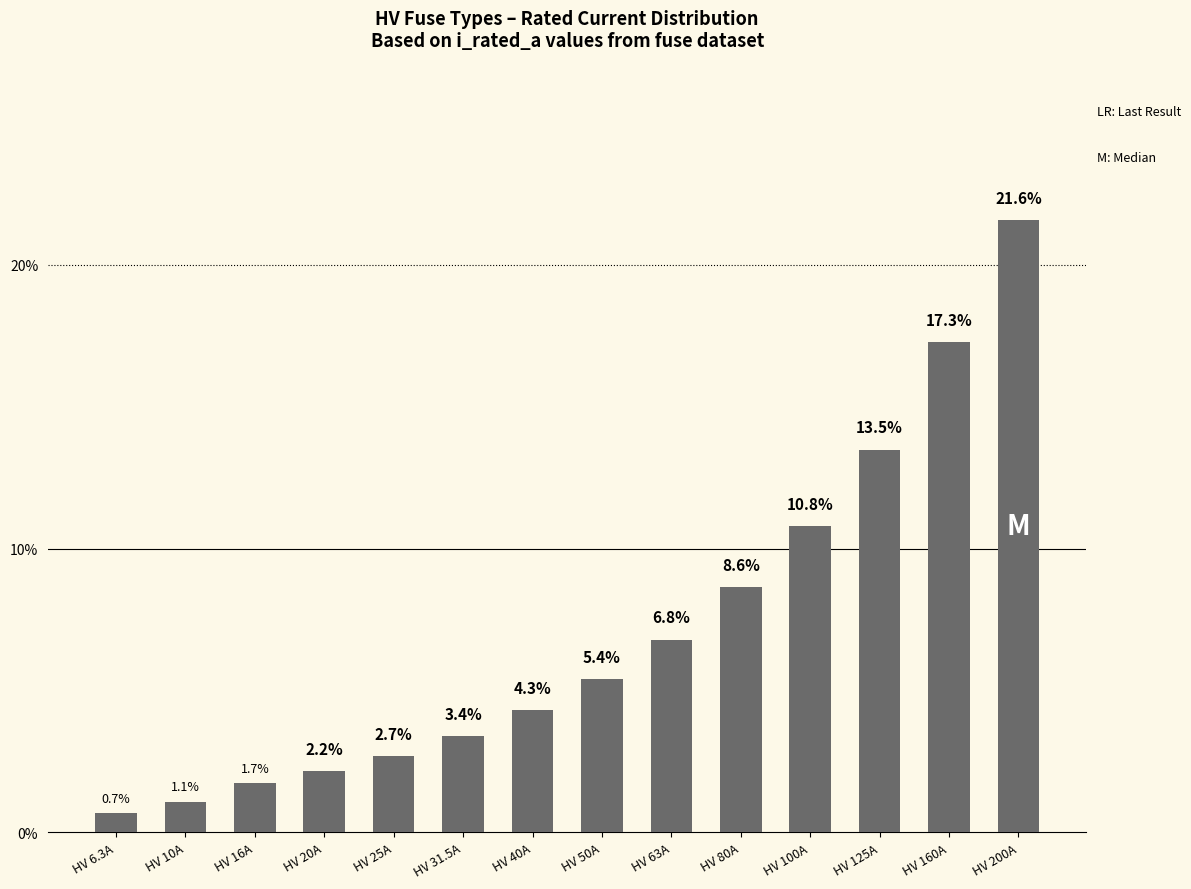

Reading left to right, what are all the values shown in this chart?

HV 6.3A=0.7	HV 10A=1.1	HV 16A=1.7	HV 20A=2.2	HV 25A=2.7	HV 31.5A=3.4	HV 40A=4.3	HV 50A=5.4	HV 63A=6.8	HV 80A=8.6	HV 100A=10.8	HV 125A=13.5	HV 160A=17.3	HV 200A=21.6